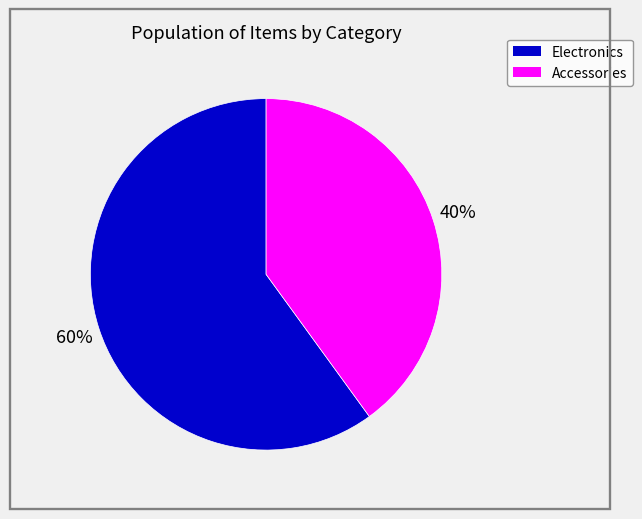

Do Accessories and Electronics together represent more than half of the pie?

Yes